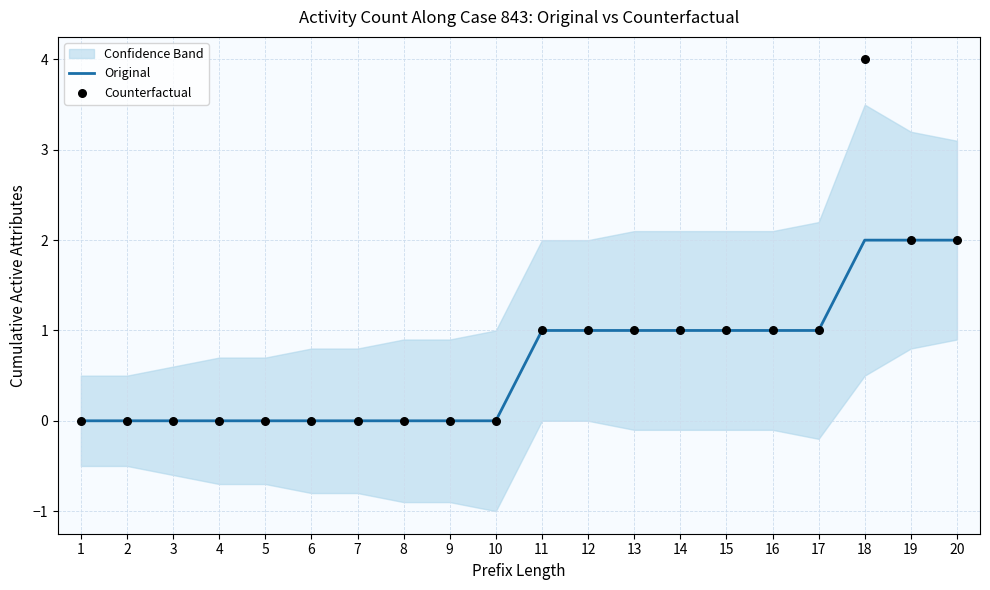

Which series has the largest total across all categories?

Counterfactual